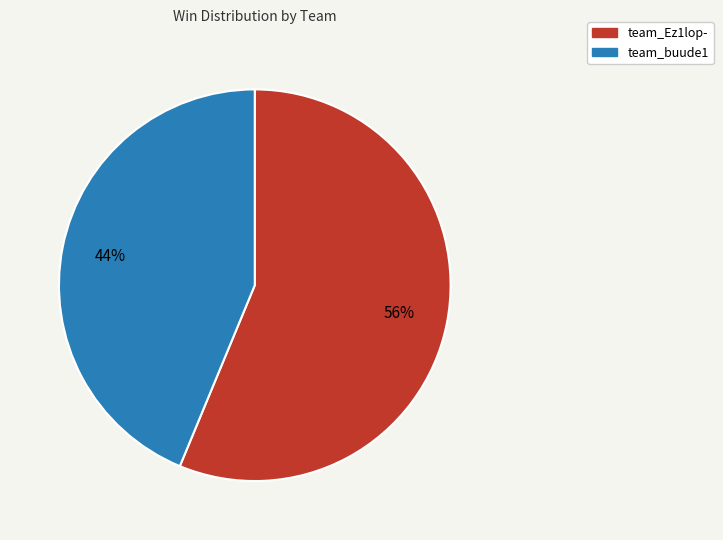

Does any single category account for the majority?

Yes